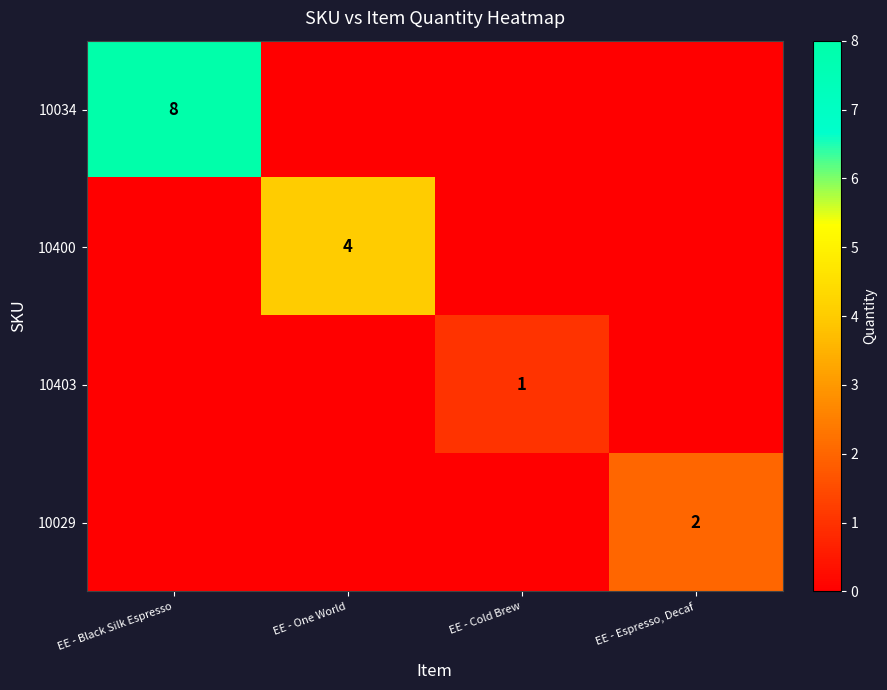

Between EE - One World and EE - Black Silk Espresso, which is larger?

EE - Black Silk Espresso